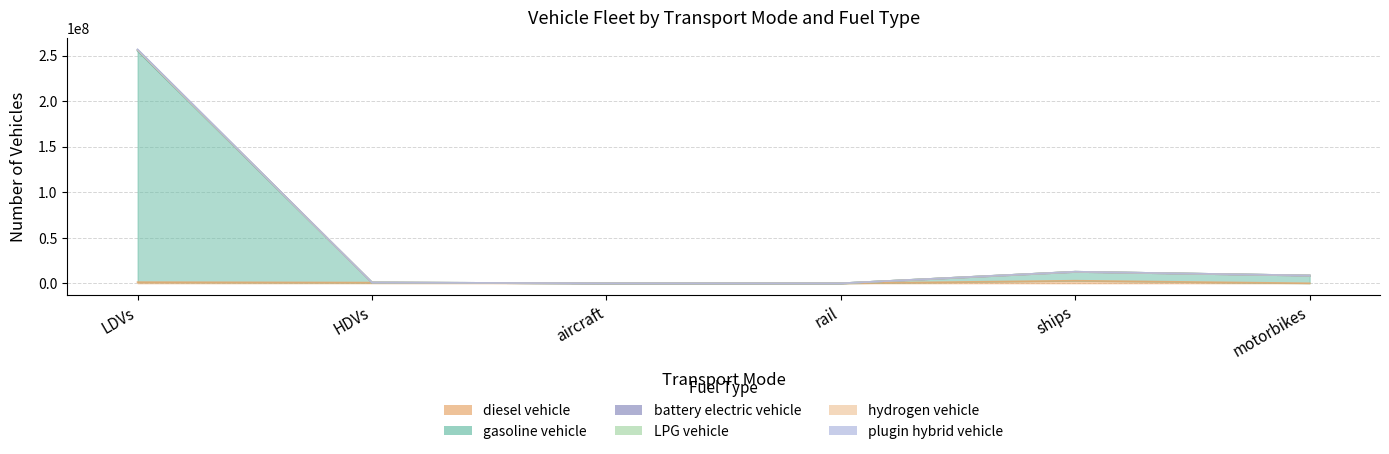

What is the average value of the gasoline vehicle series?

46508854.3